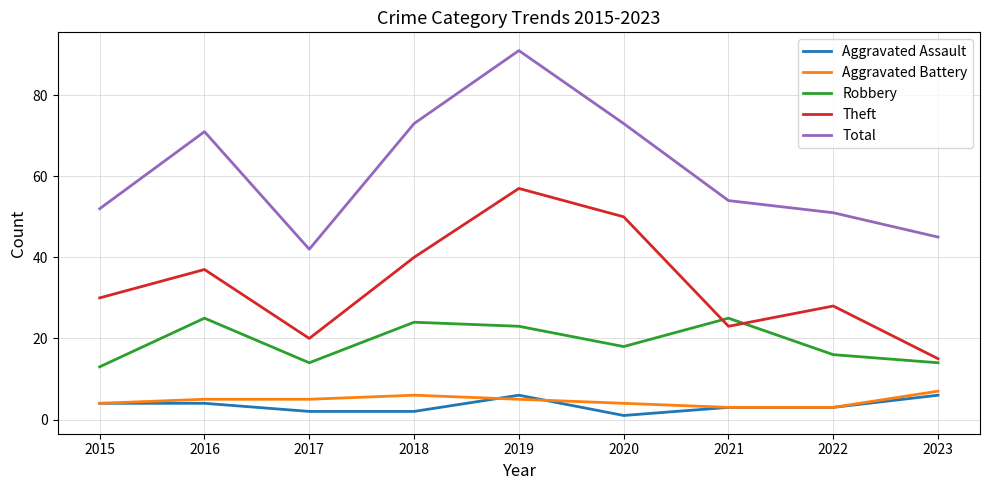

The Total series shows 80 at 2015. True or false?

False